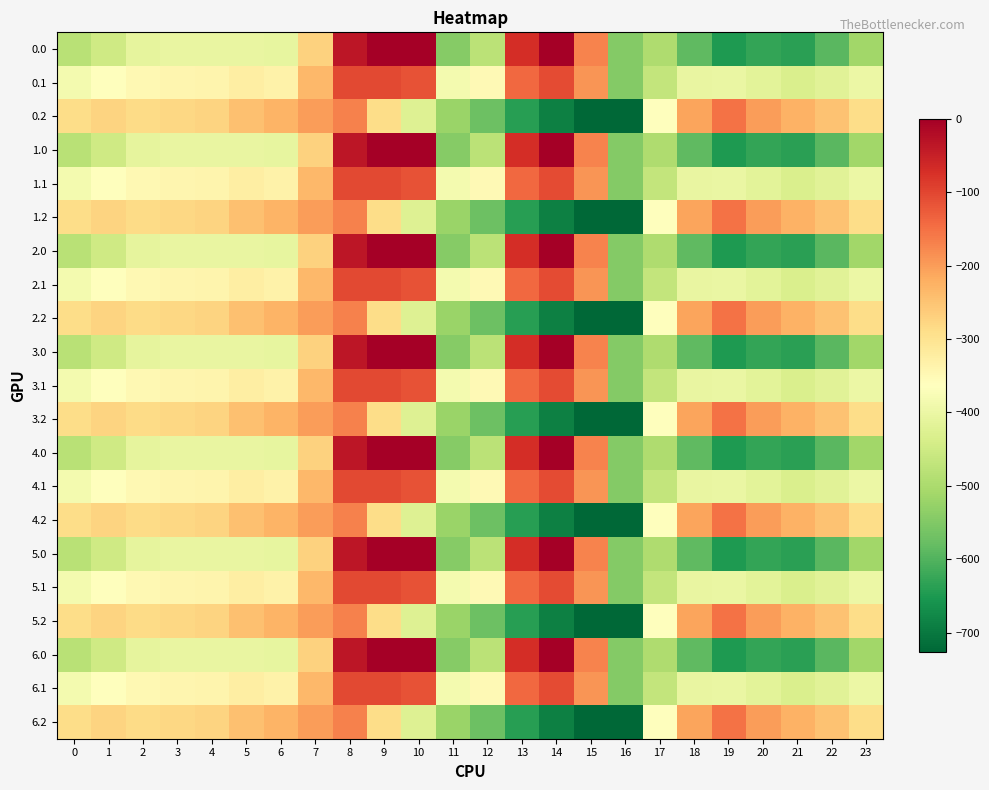

How many series are shown in this chart?

21